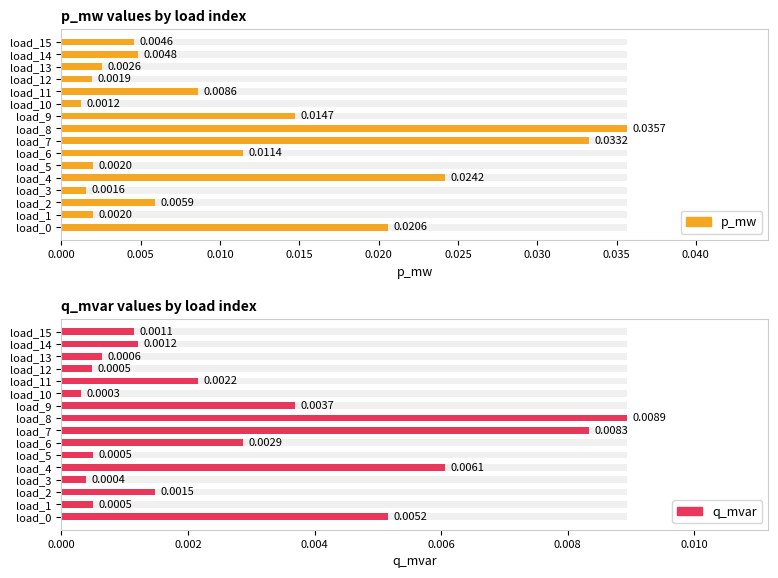

True or false: p_mw has a value of 0.0 at load_0.

False